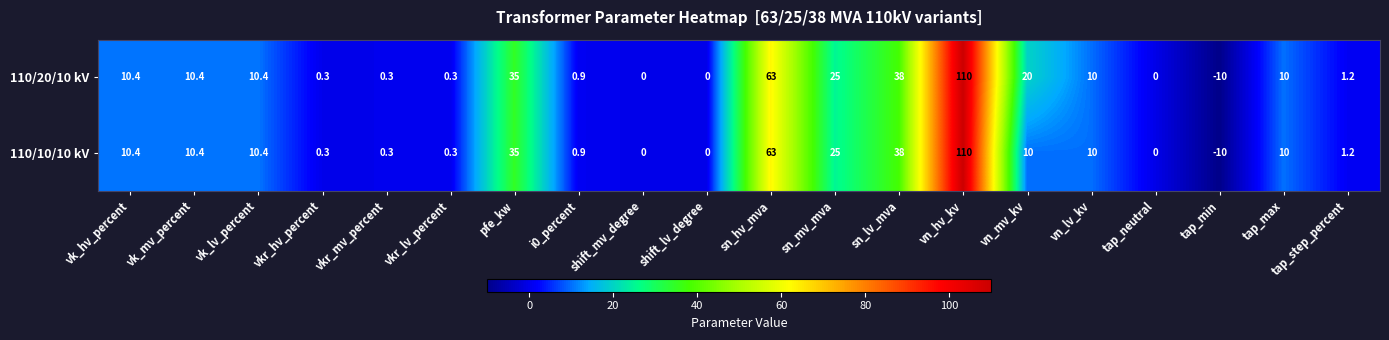

The value of 110/20/10 kV at vkr_mv_percent is 0.1. True or false?

False